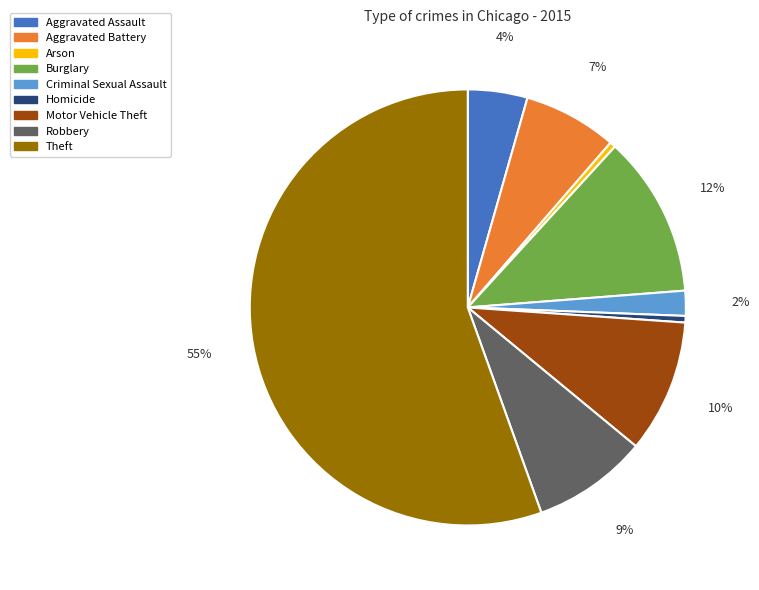

How many segments does this pie chart have?

9